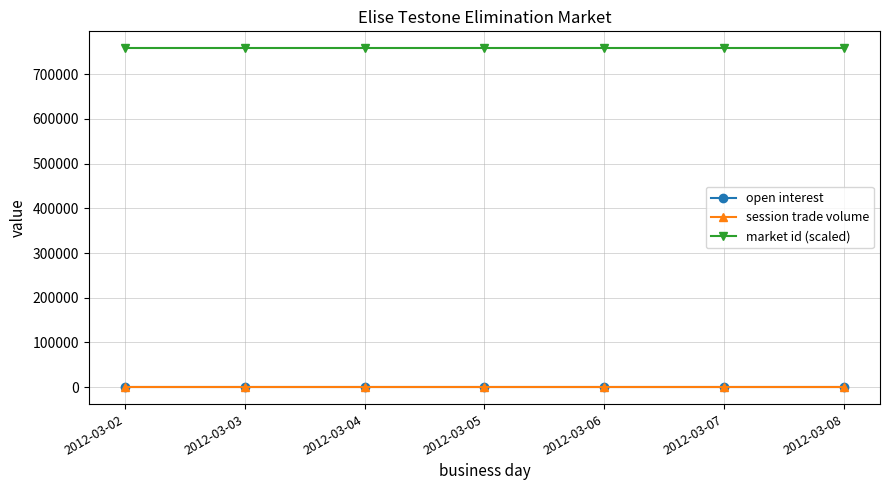

Is this an area chart (filled region under the line)?

No